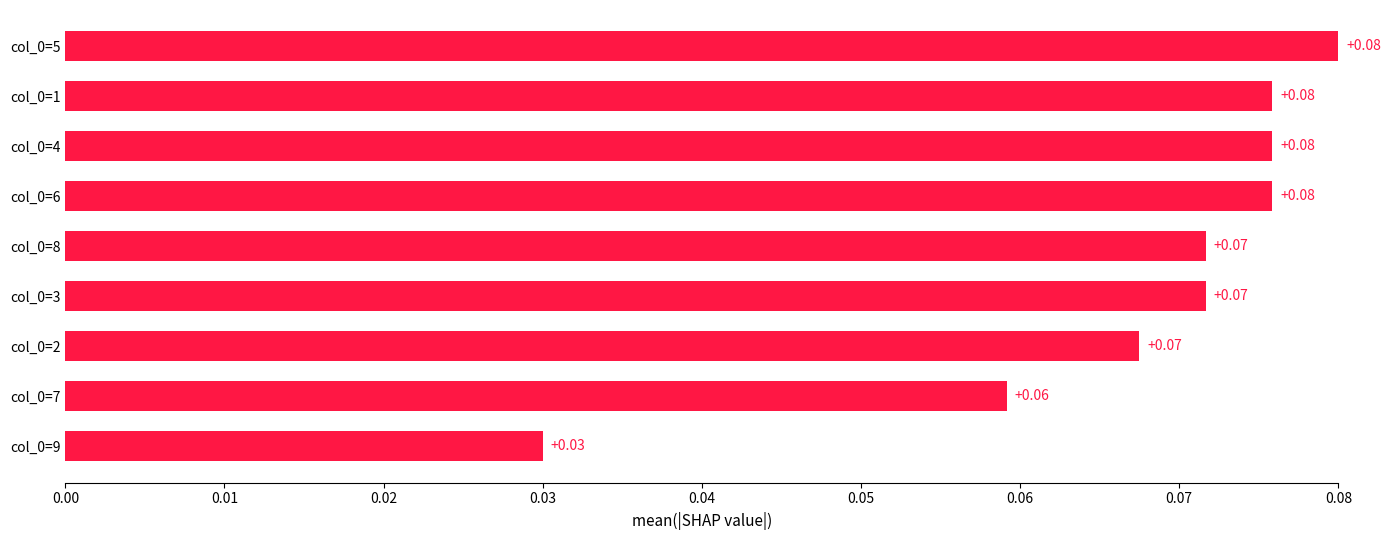

What is the sum of all values?

0.6